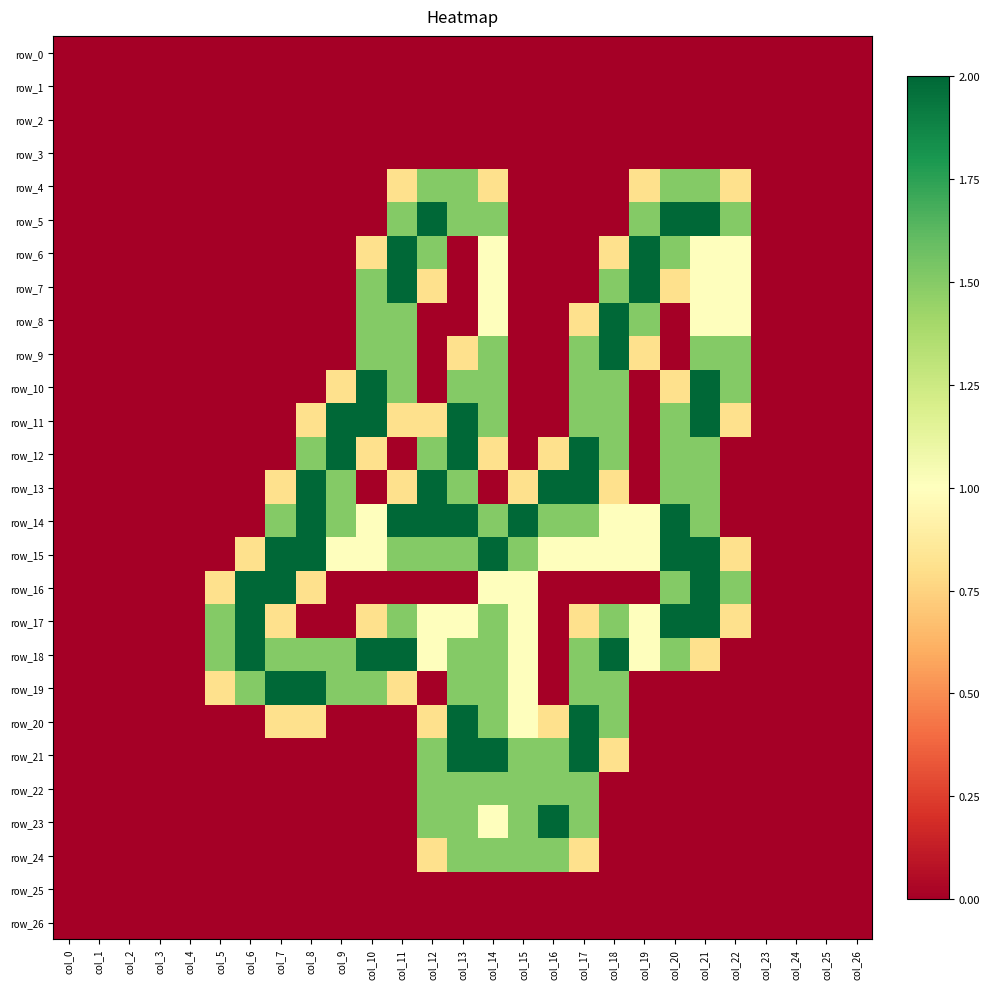

What is the difference between the row_10 values at col_21 and col_26?

2.0